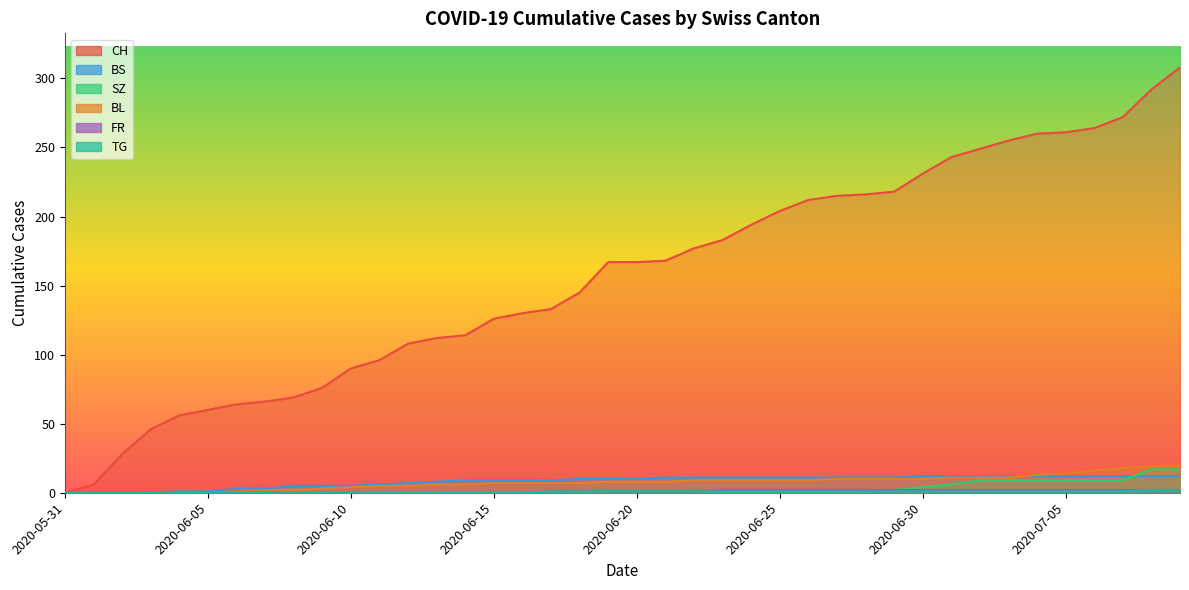

Reading left to right, transcribe all the data shown in this chart.

CH: 0	6	28	46	56	60	64	66	69	76	90	96	108	112	114	126	130	133	145	167	167	168	177	183	194	204	212	215	216	218	231	243	249	255	260	261	264	272	292	308
BS: 0	0	0	0	1	1	3	3	5	5	5	6	7	8	9	9	9	9	10	10	10	11	11	11	11	11	11	11	11	11	12	12	12	12	12	12	12	12	12	12
SZ: 0	0	0	0	0	0	0	0	0	0	0	0	0	0	0	0	0	0	0	1	1	1	1	1	1	1	1	1	1	2	4	6	9	9	9	9	9	9	17	17
BL: 0	0	0	0	0	0	1	2	2	3	4	5	5	6	6	7	7	7	7	8	8	8	9	9	9	9	9	10	10	10	10	11	11	11	13	14	16	18	19	20
FR: 0	0	0	0	0	0	0	0	0	0	0	0	0	0	0	0	0	1	1	1	1	1	1	2	2	2	2	2	2	2	2	2	2	2	2	2	2	2	2	2
TG: 0	0	0	0	0	0	0	0	0	0	0	0	0	0	0	0	0	1	1	1	1	1	1	1	1	1	1	1	1	1	1	1	1	1	1	1	1	1	2	2